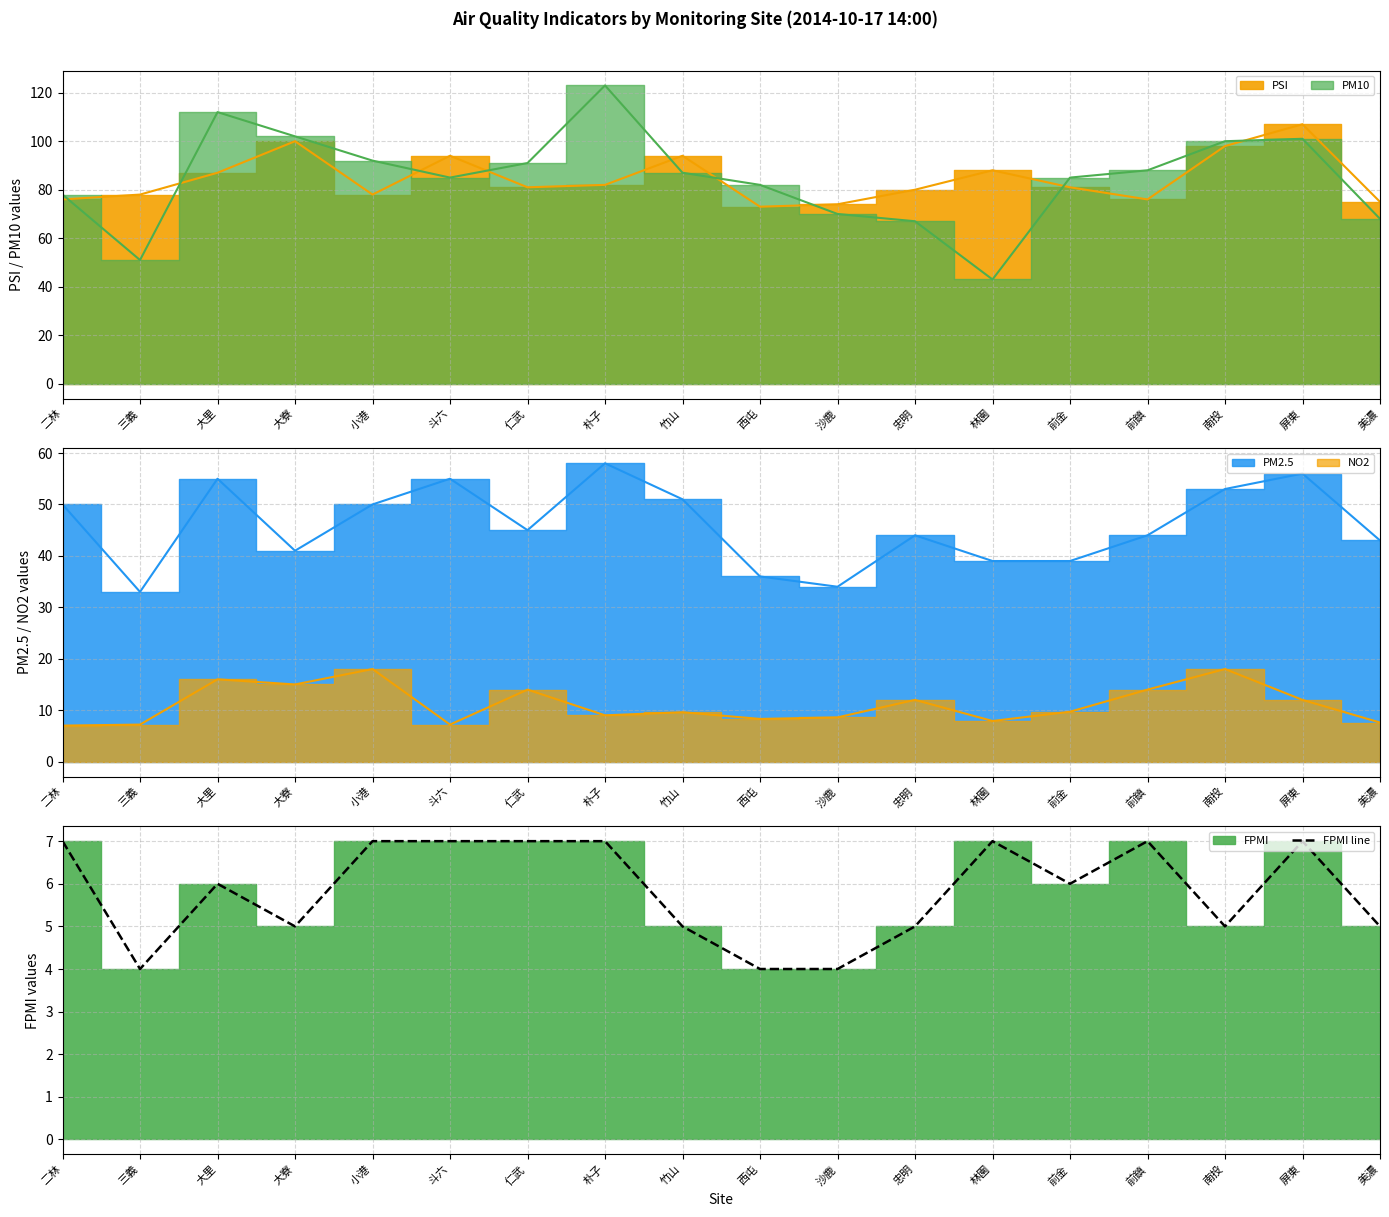

Where does the data first go above 6?

二林